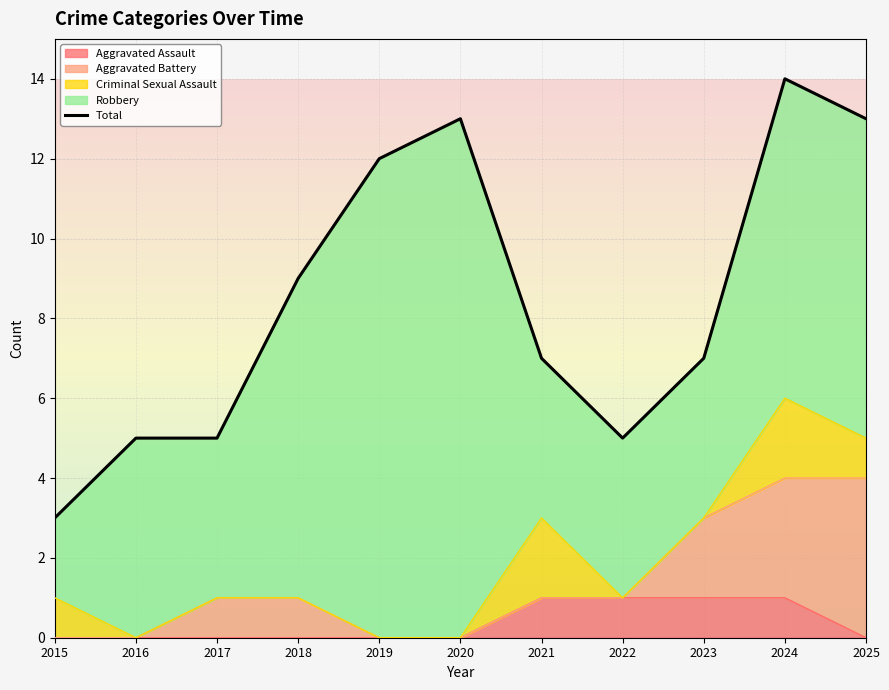

What is the greatest value displayed?

14